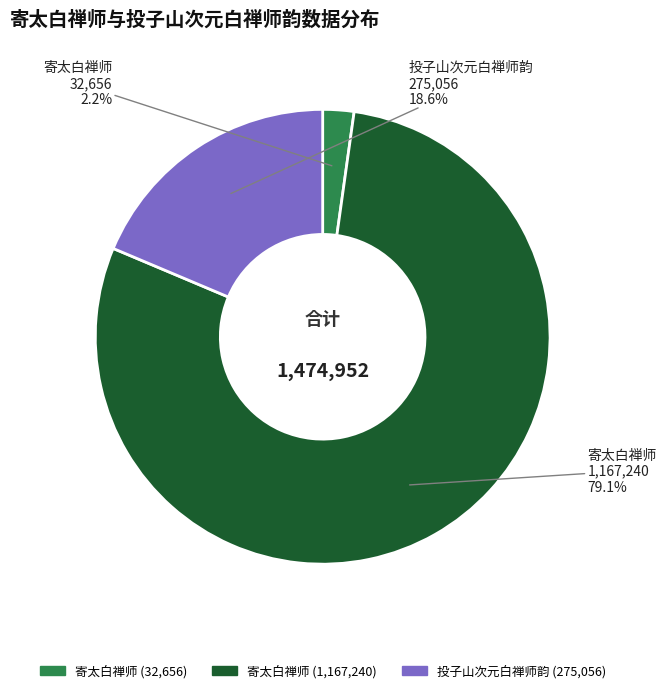

Count the number of slices in the pie.

3